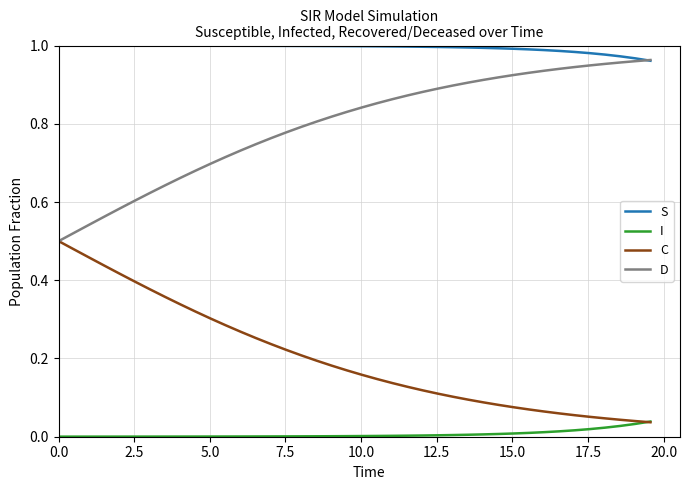

List the series in order of their peak value, lowest first.

I, C, D, S